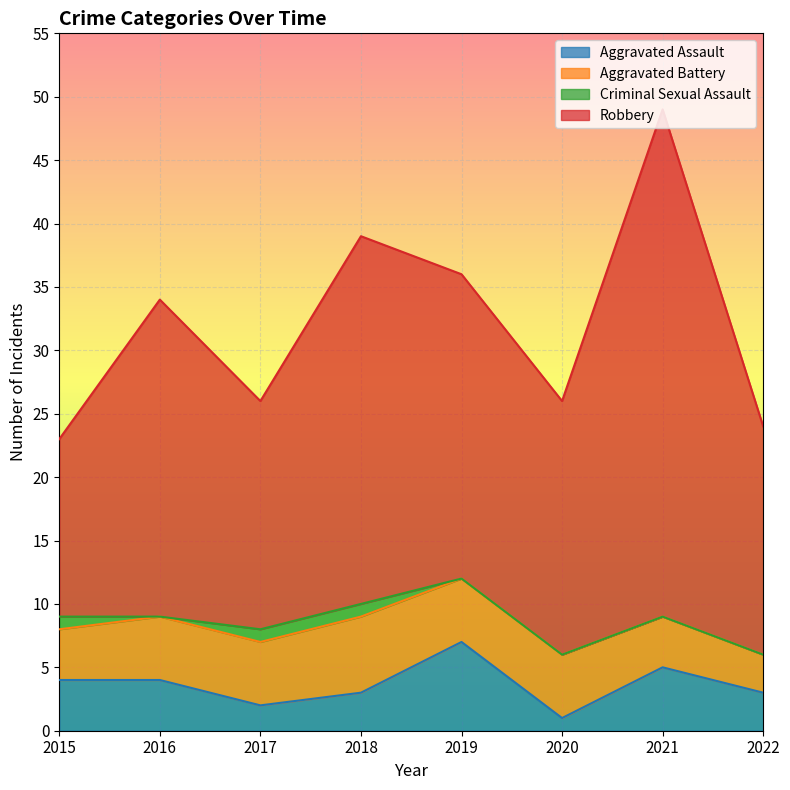

What is the sum of all Criminal Sexual Assault values?

3